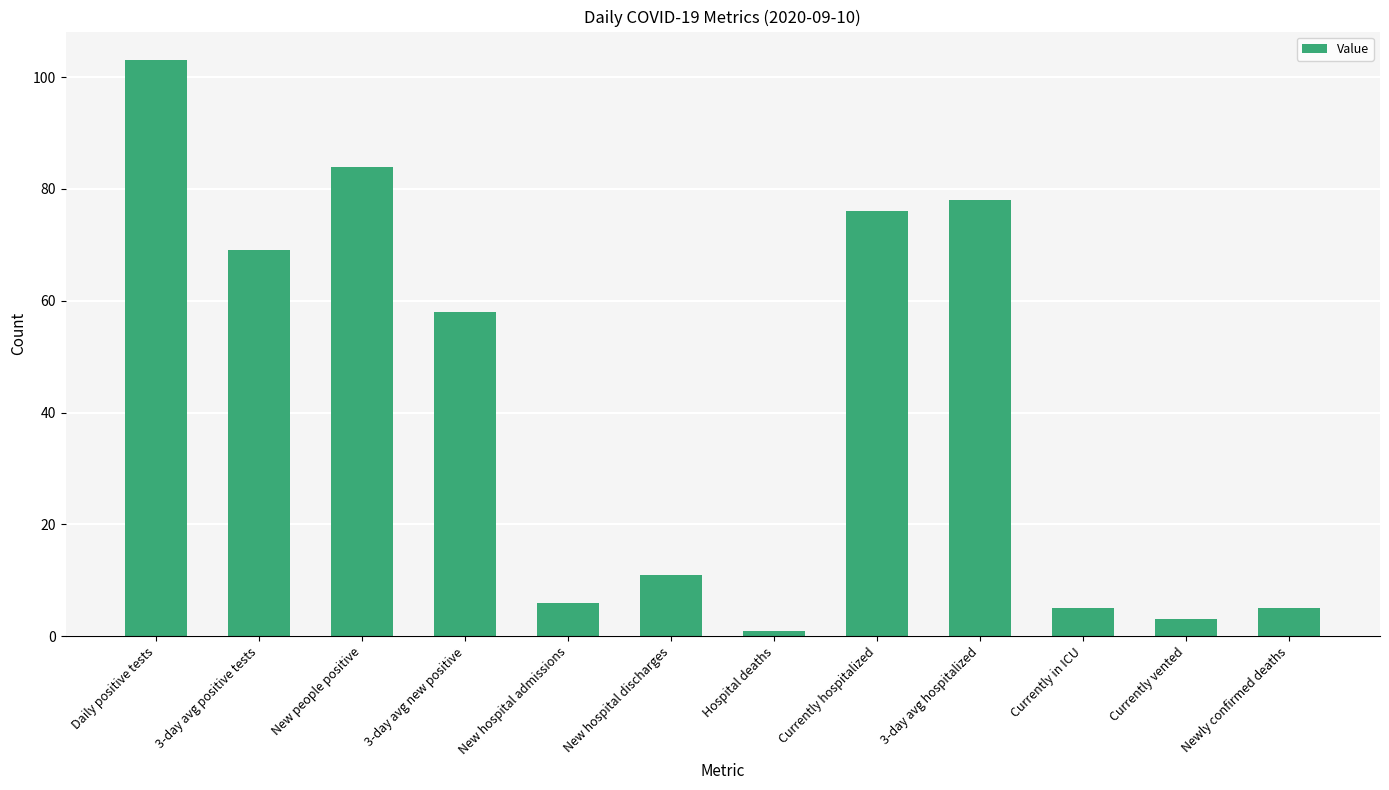

How many categories are shown in the chart?

12